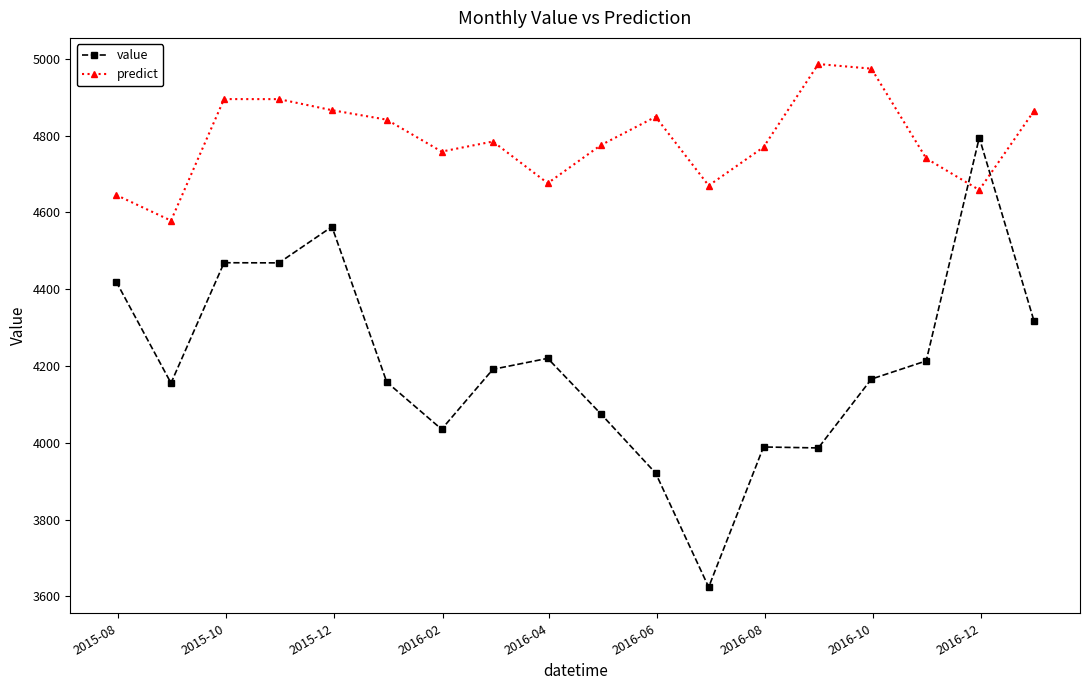

At how many categories does at least one series exceed 4089?

18